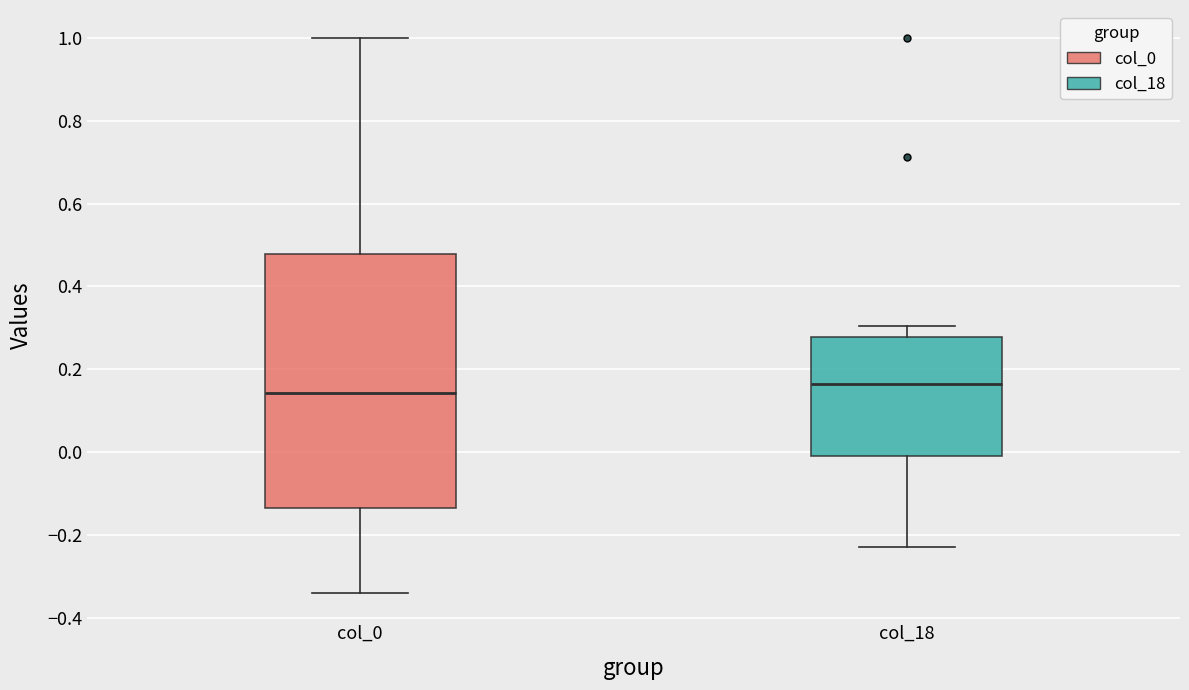

Where does the lower whisker of the box for col_18 end on the y-axis? The values are not printed on the chart, so give them approximately, as read against the axis.

-0.22